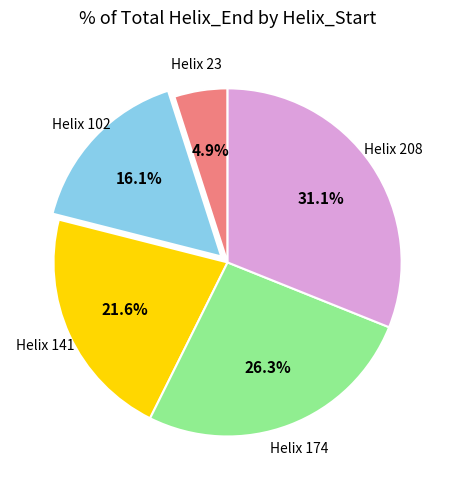

How many slices are in this pie chart?

5